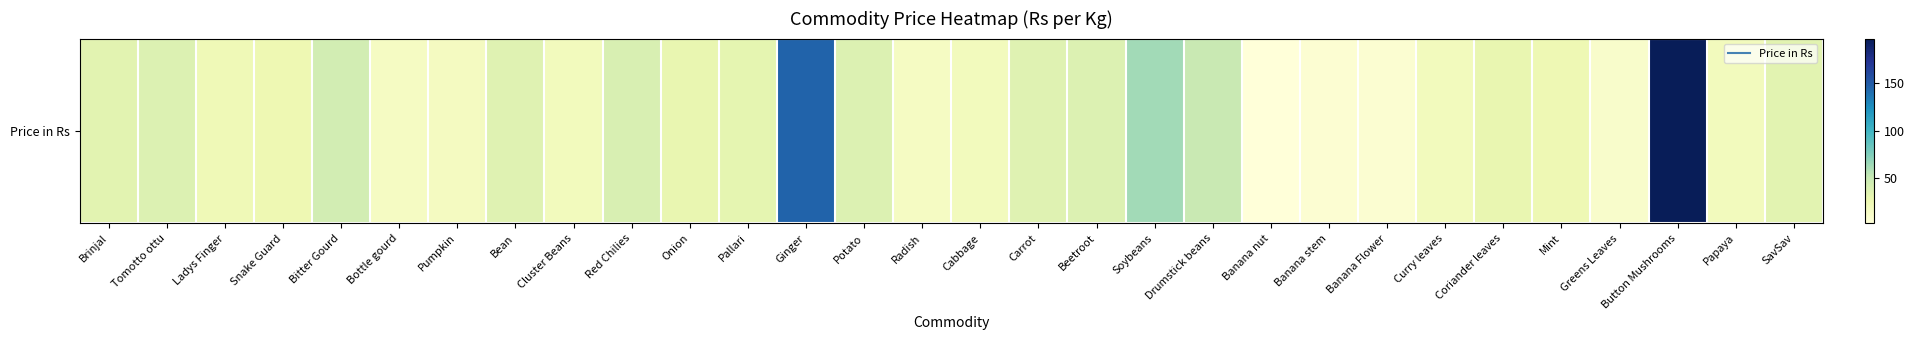

What is the difference between the maximum and minimum values?

193